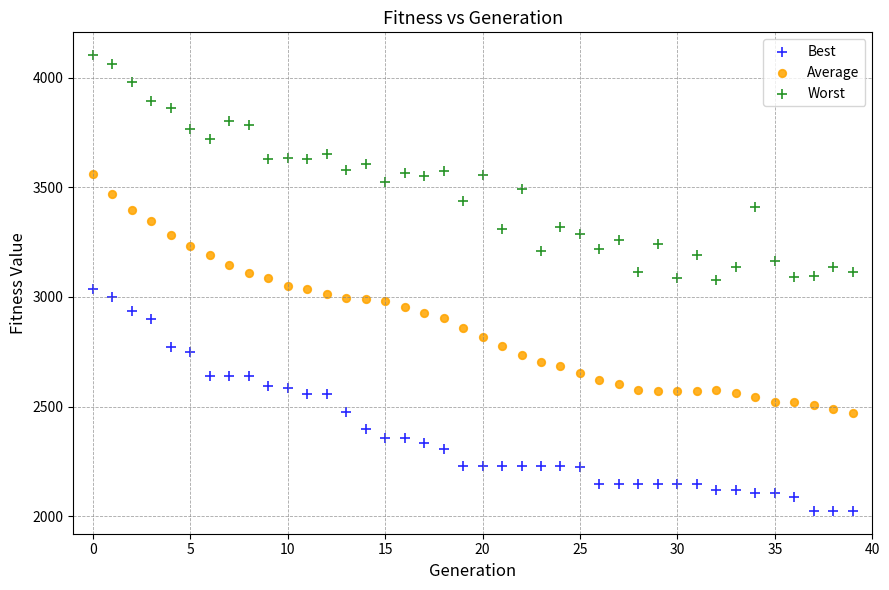

Across all data points, what is the range of Y values (max minus min)?

2077.7